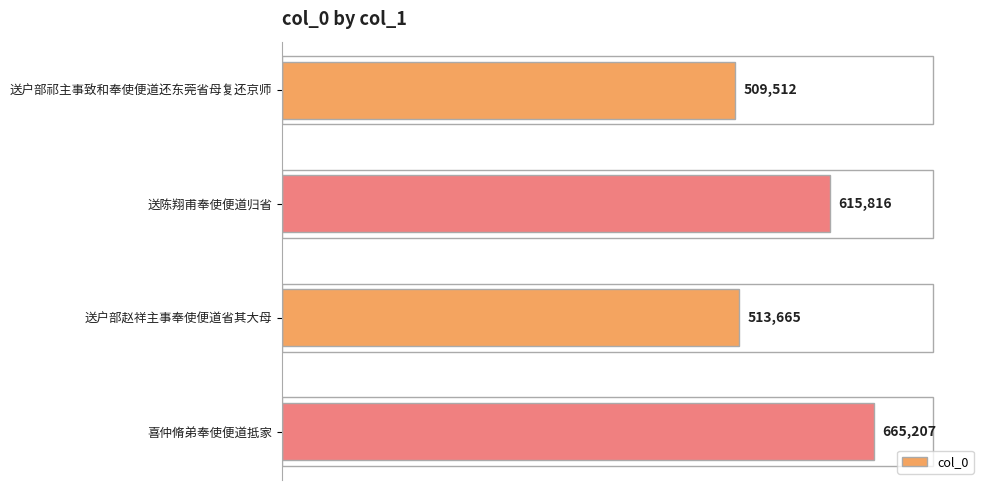

List the labels in order of value, largest first.

喜仲脩弟奉使便道抵家, 送陈翔甫奉使便道归省, 送户部赵祥主事奉使便道省其大母, 送户部祁主事致和奉使便道还东莞省母复还京师